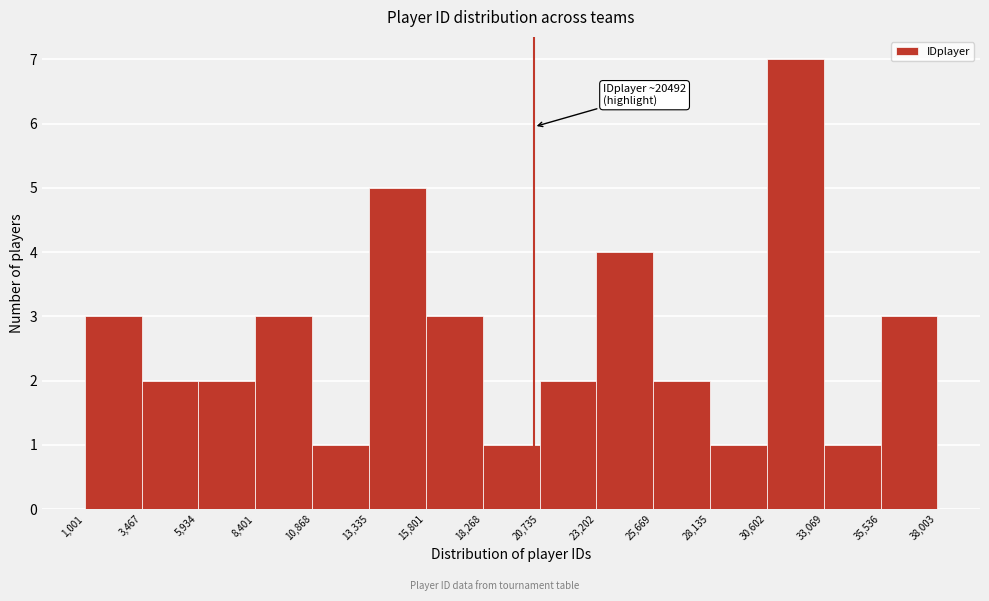

Over which range of the x-axis is the bar tallest?

30,602 to 33,069